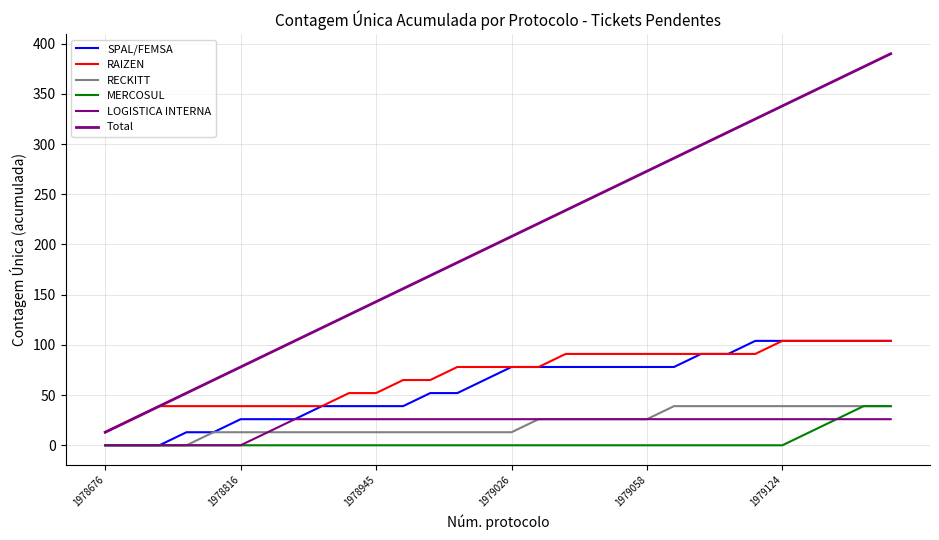

Count the number of categories in the chart.

30